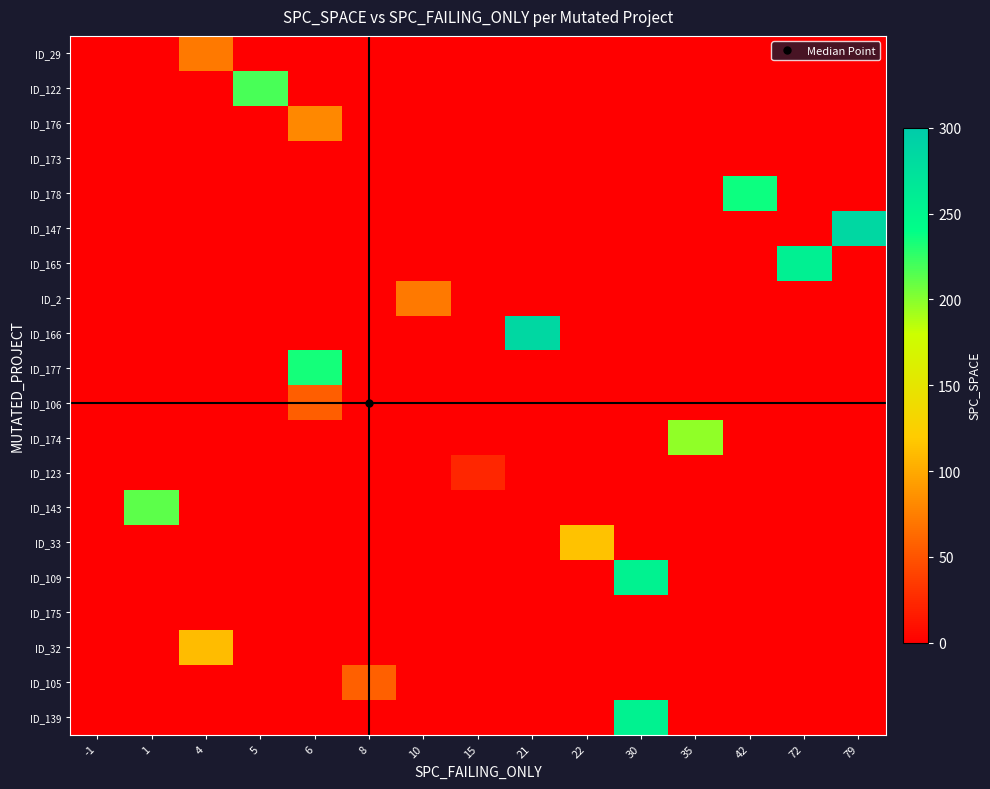

Which has a higher value, 35 or 1?

35